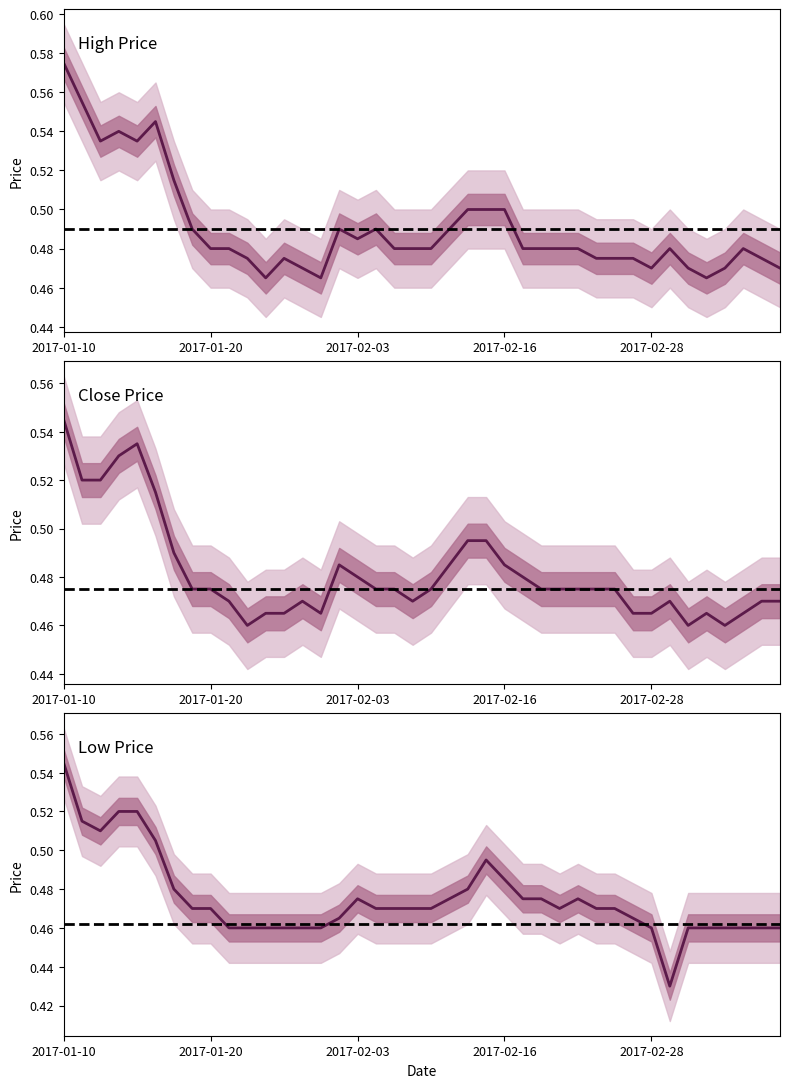

Which has a higher value, 25 or 13?

25